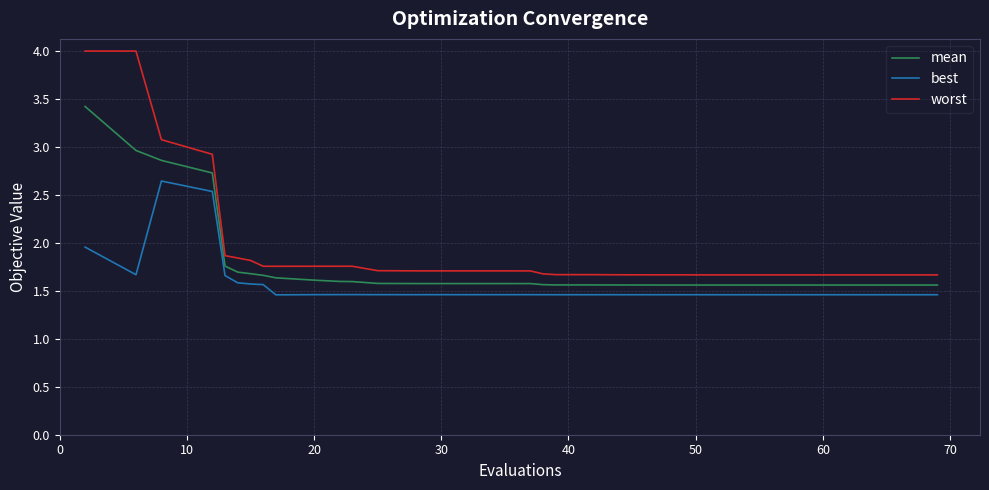

In best, how many points are higher than both neighbors (excluding endpoints)?

6